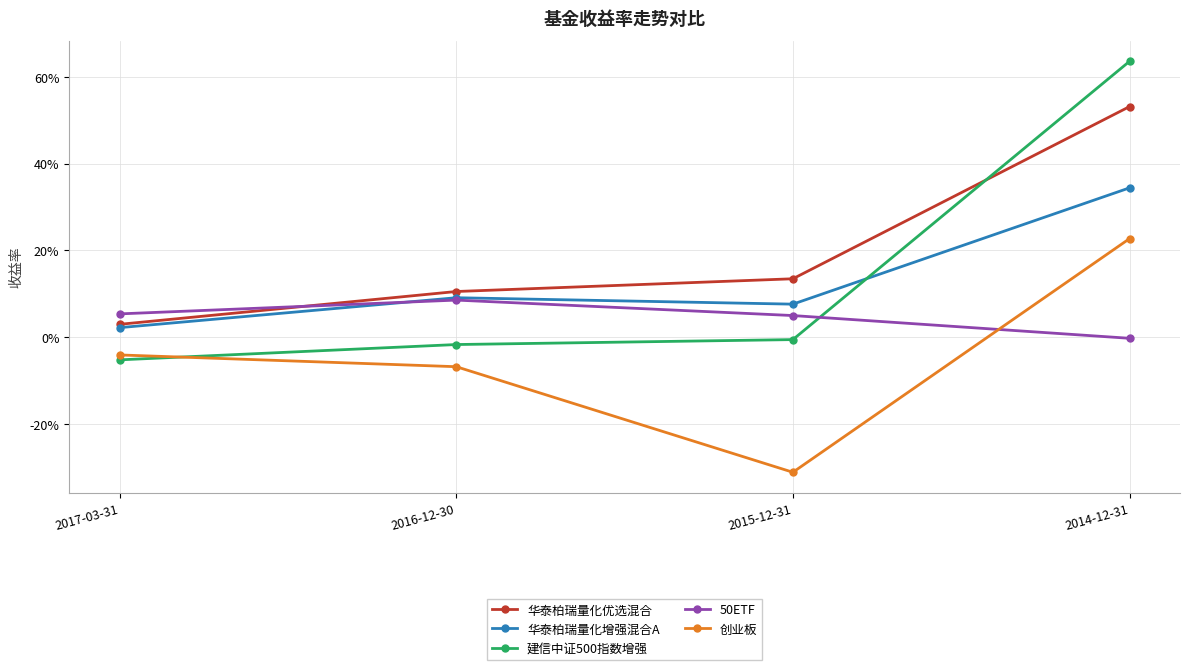

True or false: 华泰柏瑞量化增强混合A and 创业板 cross at least once.

False